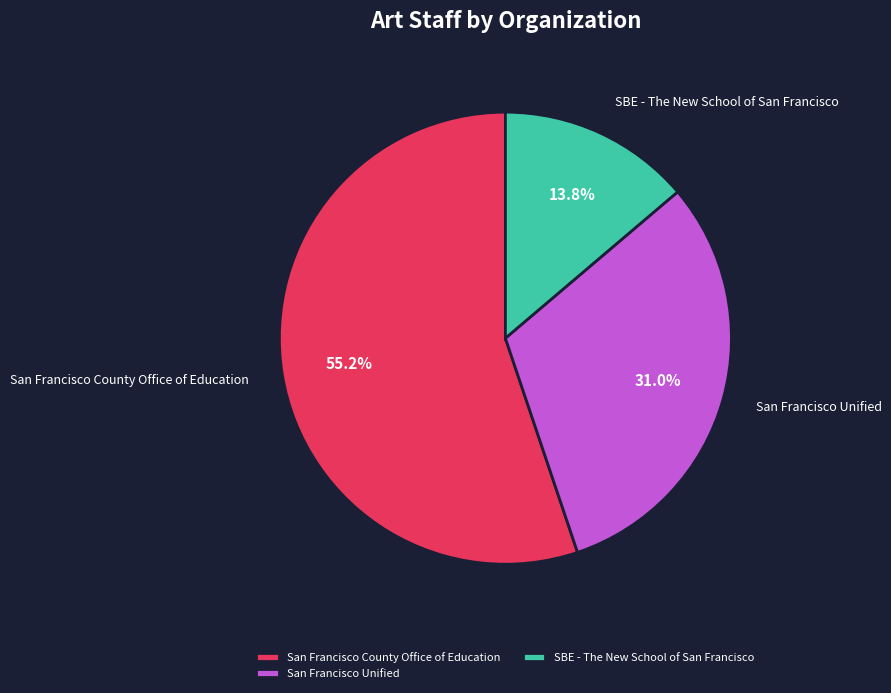

Is there a majority slice in this chart?

Yes